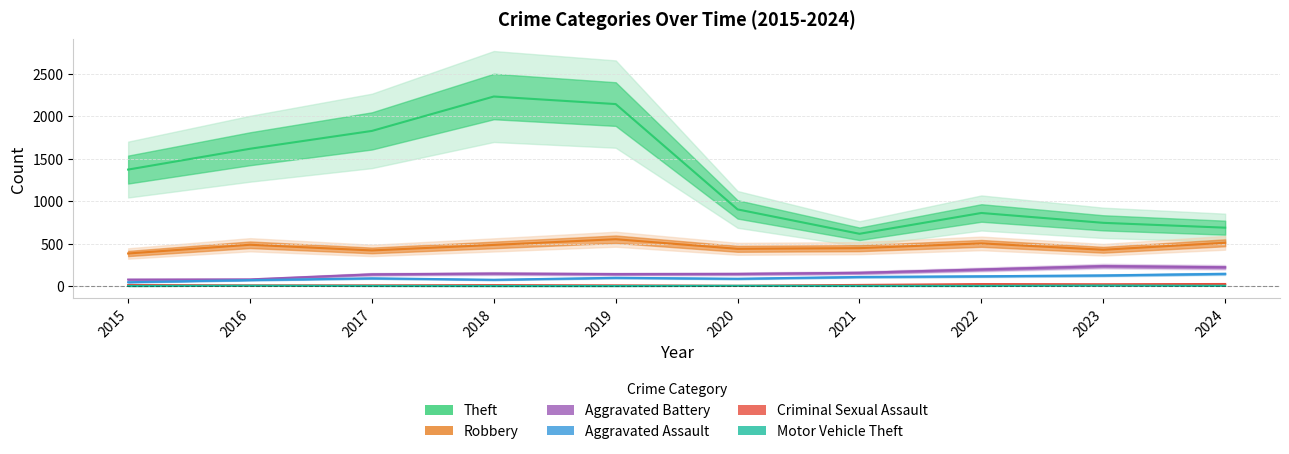

Reading left to right, extract all data points from this chart.

Theft: 1371	1616	1826	2231	2142	902	615	860	744	687
Robbery: 383	486	419	484	551	438	446	502	427	509
Aggravated Battery: 76	78	138	147	141	143	156	195	234	221
Aggravated Assault: 45	70	91	74	97	86	107	115	125	144
Criminal Sexual Assault: 12	8	8	11	8	3	13	23	21	24
Motor Vehicle Theft: 1	4	2	1	1	3	2	2	6	3